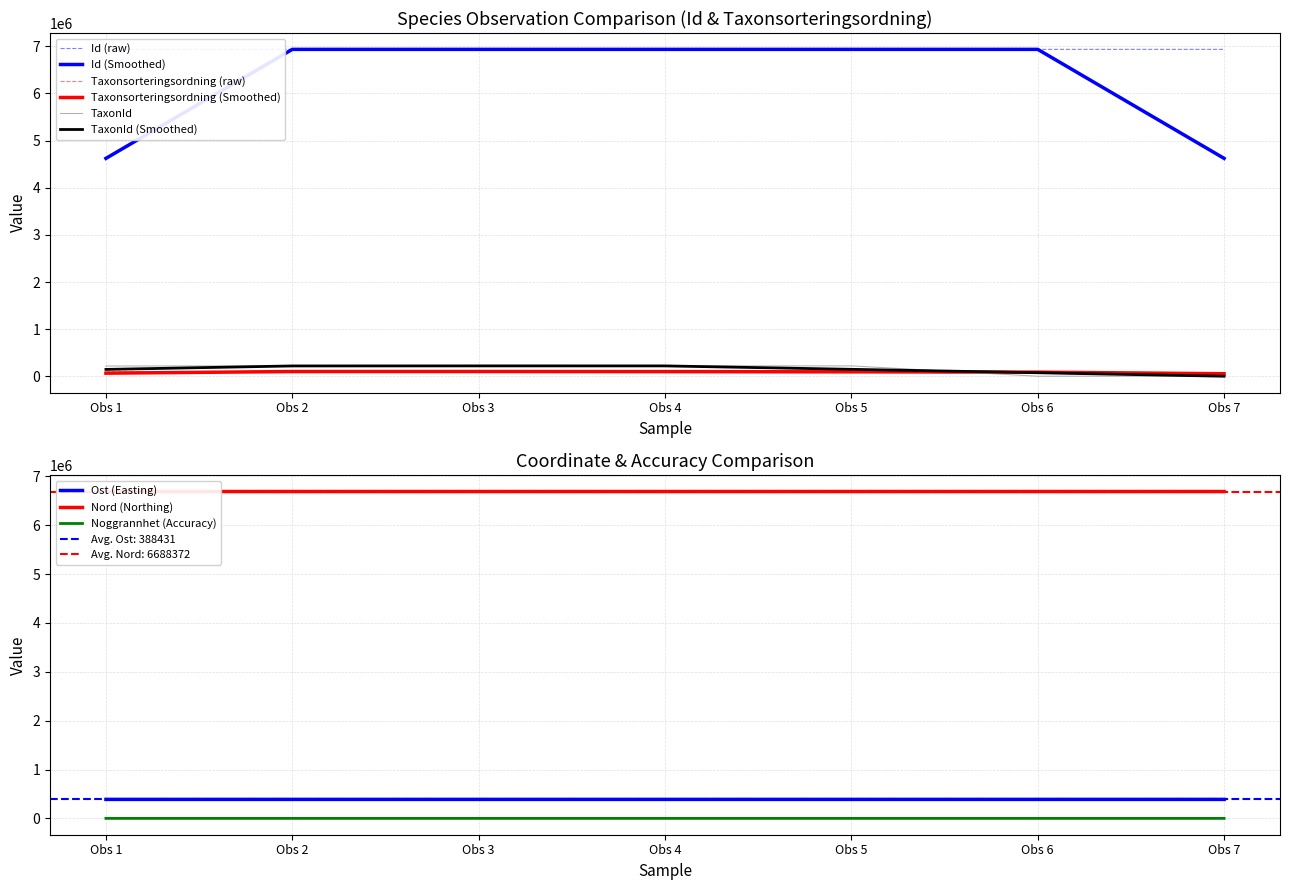

What is the difference between the second highest and second lowest values in the TaxonId series?

216313.0